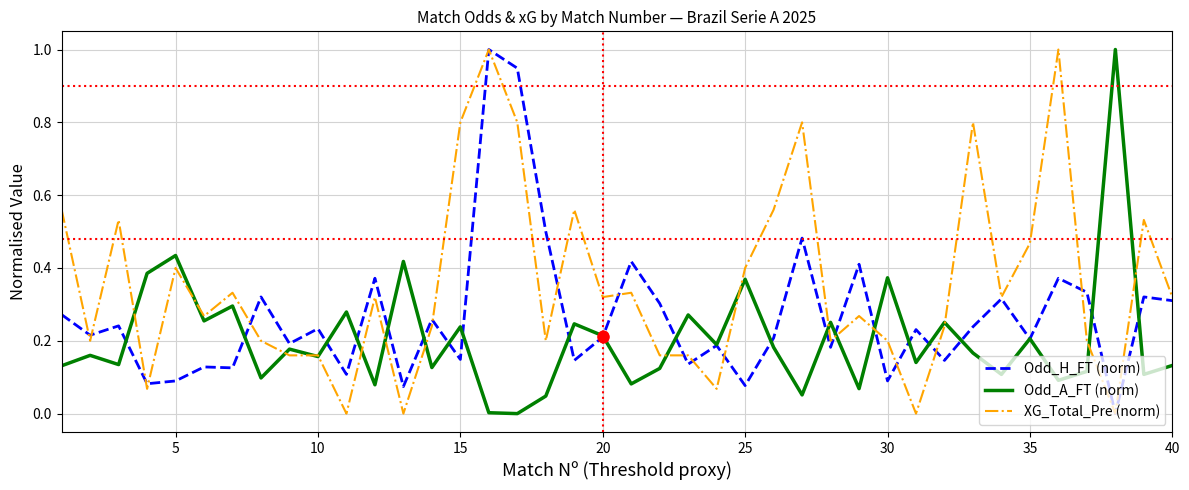

Rank the series by their average value, from lowest to highest.

Odd_A_FT (norm), Odd_H_FT (norm), XG_Total_Pre (norm)